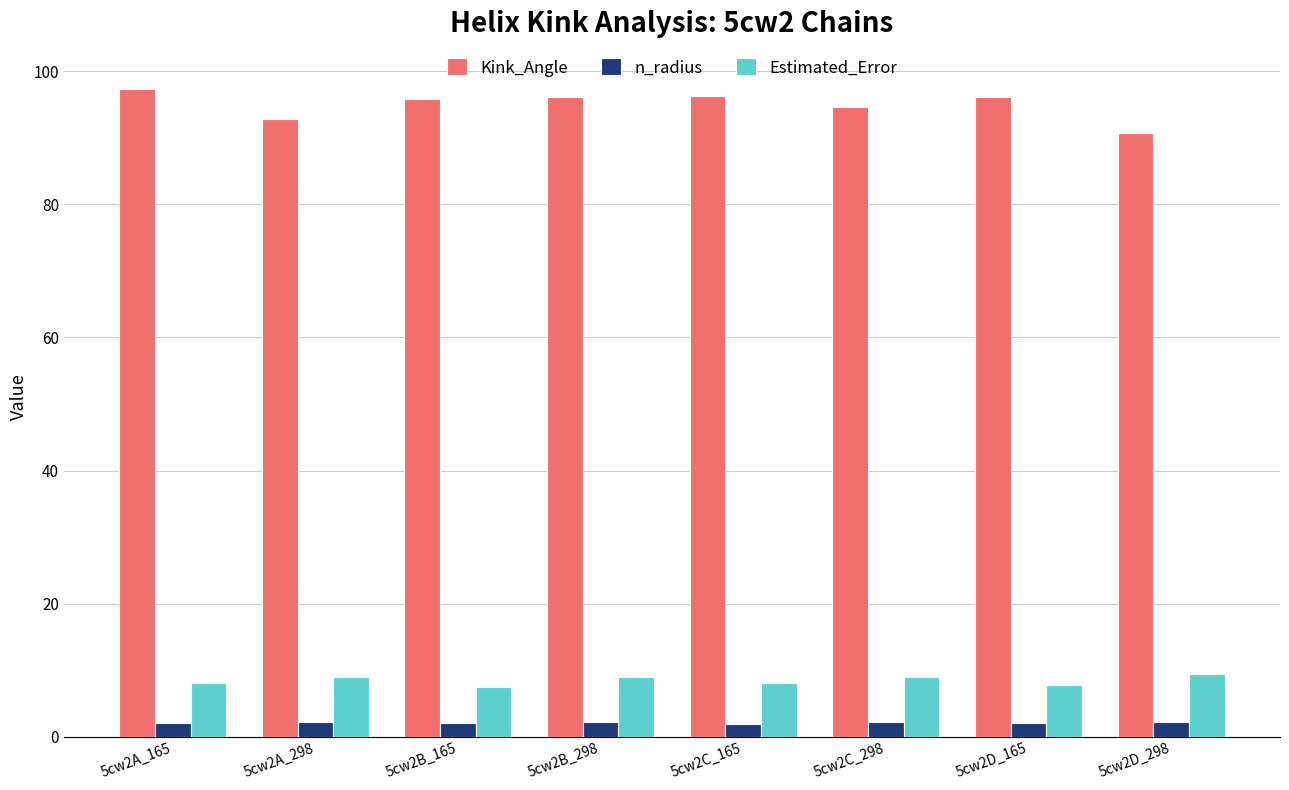

What position from the right is 5cw2C_298?

3